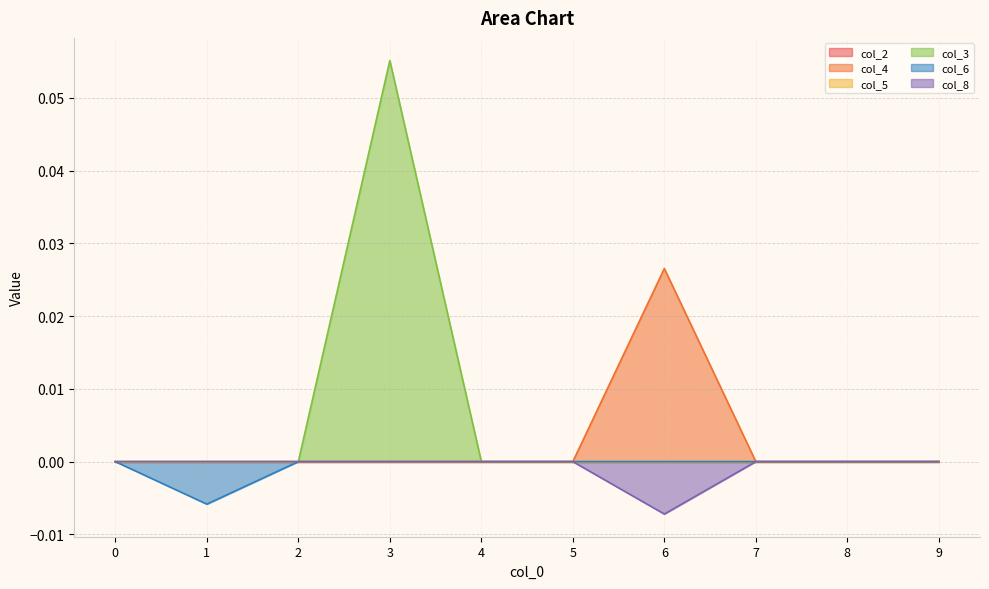

True or false: col_8 and col_6 intersect in this chart.

False